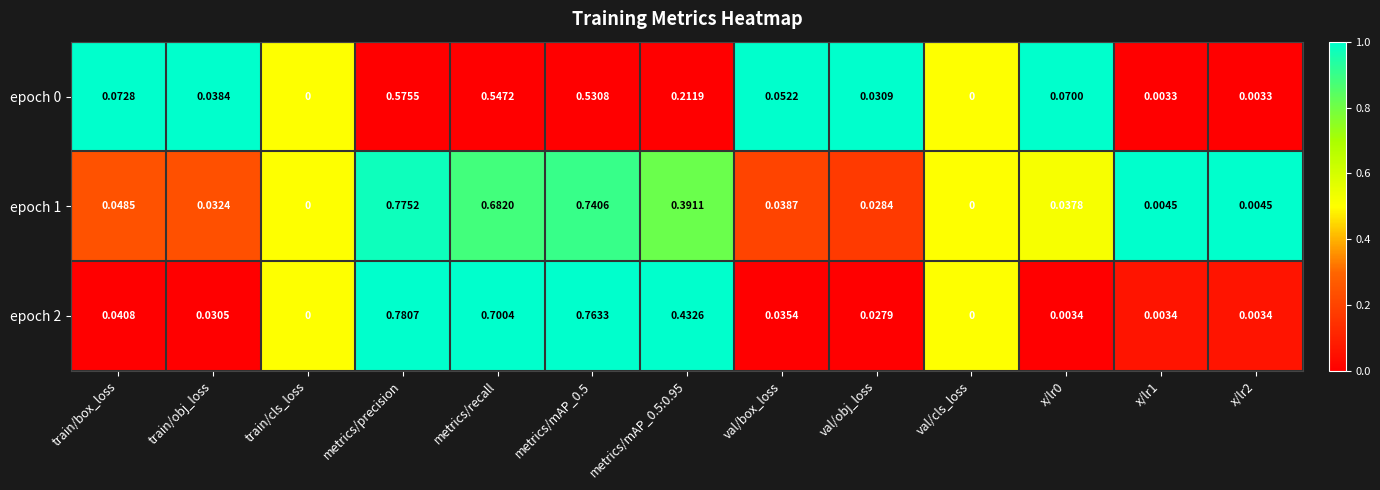

Is the value of epoch 2 at x/lr0 greater than the value of epoch 1 at train/box_loss?

No